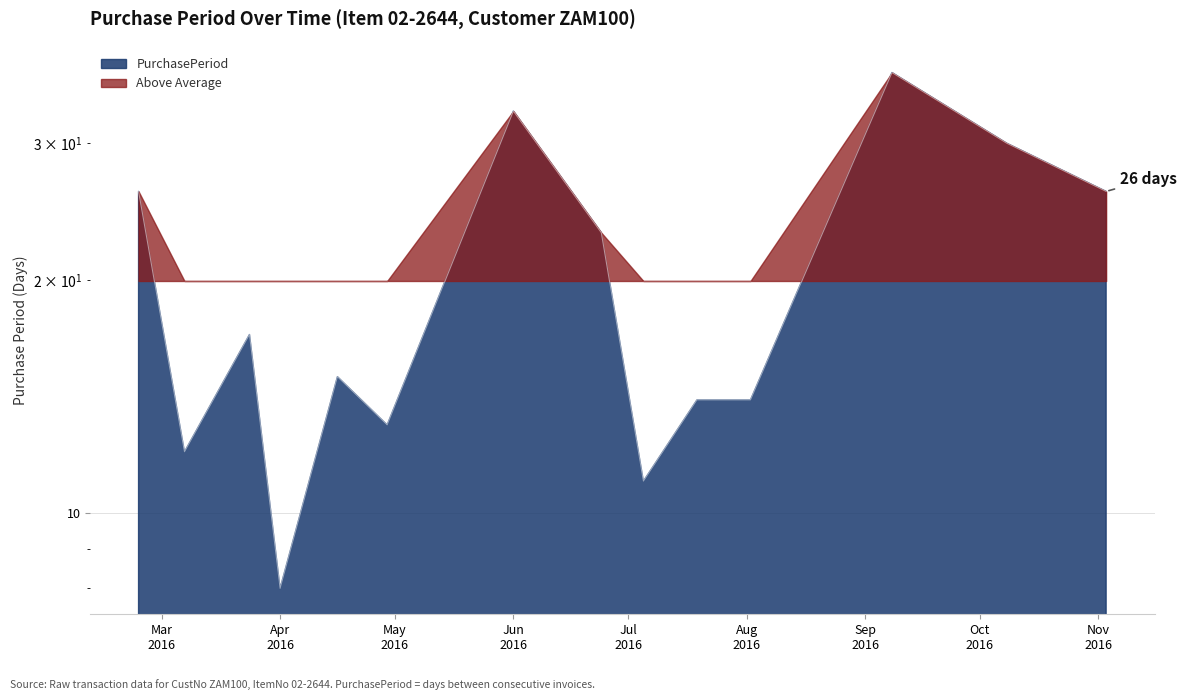

What is the label of the 4th point from the right?

2016-08-02